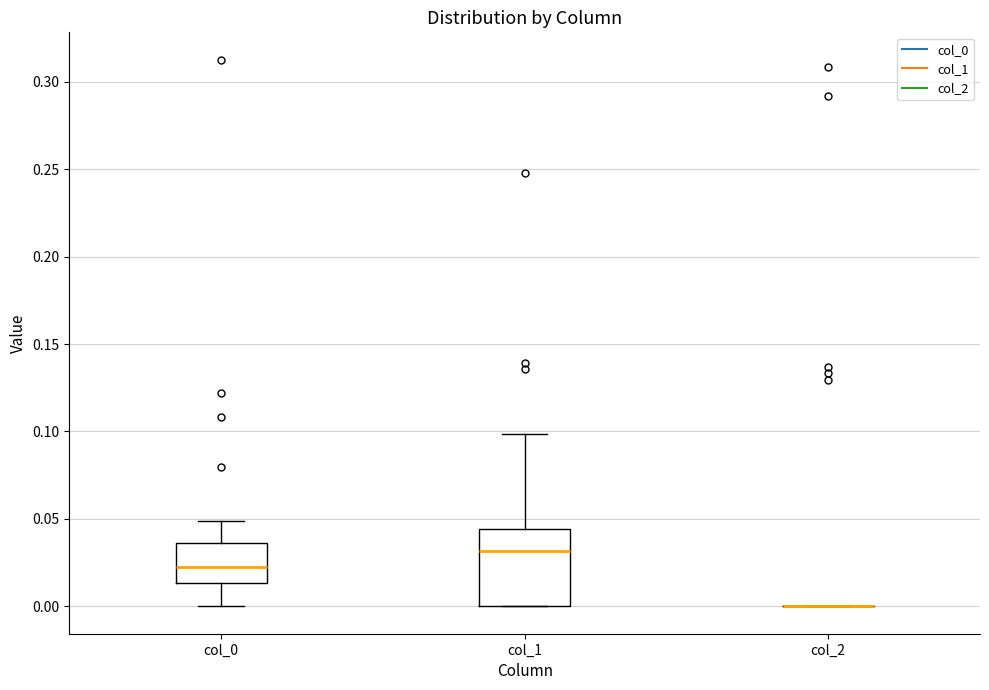

Reading left to right, read every box against the y-axis: the position of its median line, the range the box covers, and the ends of its whiskers. The values are not printed on the chart, so give them approximately, as read against the axis.

col_0: median 0.025, box 0.015 to 0.035, whiskers 0.000 to 0.050
col_1: median 0.030, box 0.000 to 0.045, whiskers 0.000 to 0.100
col_2: box collapsed to a line at 0.000, whiskers 0.000 to 0.000